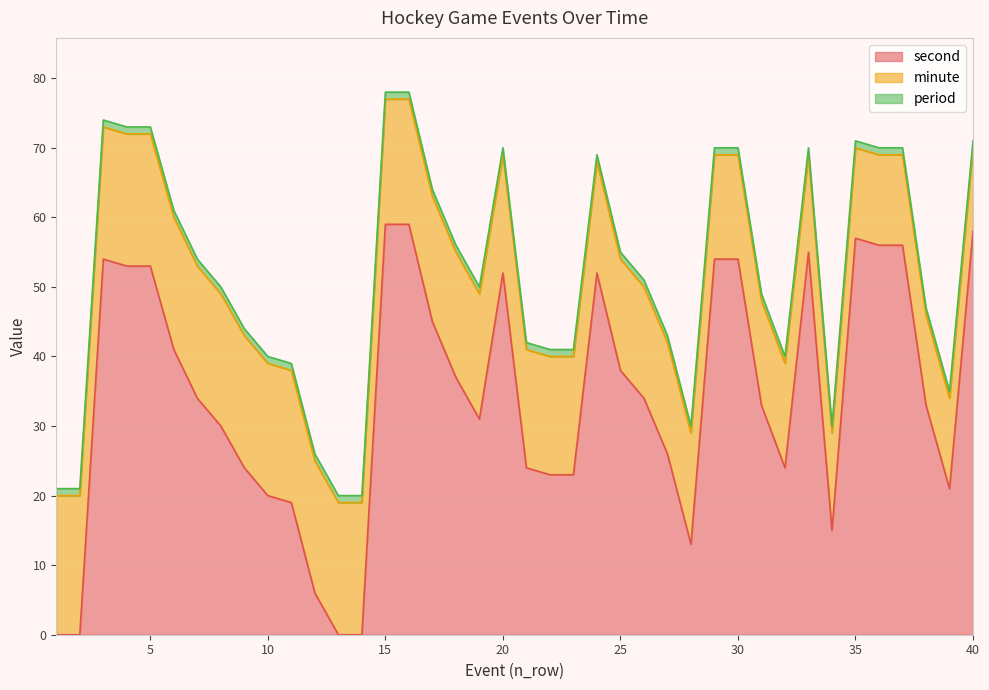

What is the difference between the second values at 1 and 20?

52